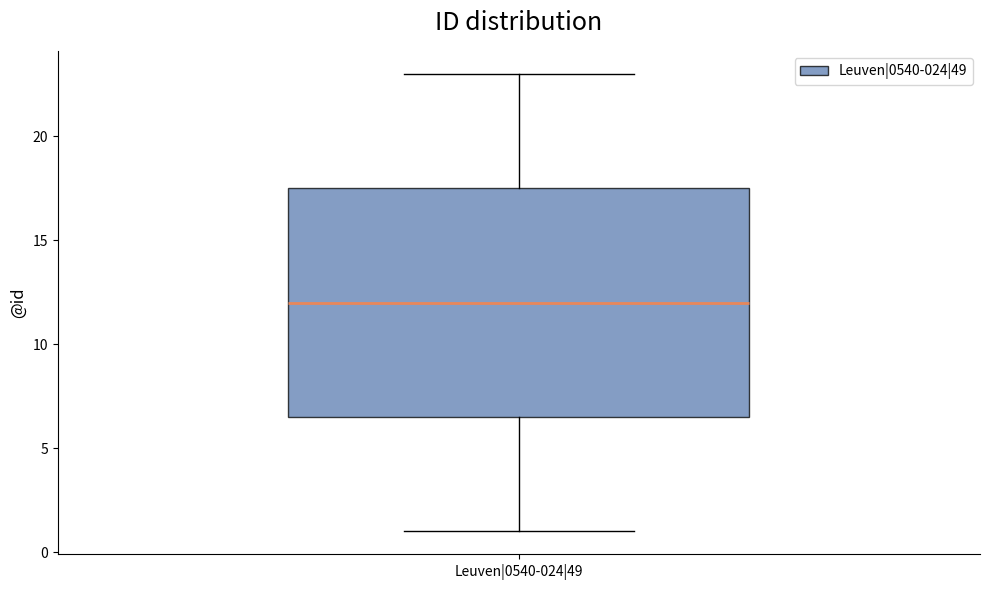

Where does the upper whisker of the box for Leuven|0540-024|49 end on the y-axis? The values are not printed on the chart, so give them approximately, as read against the axis.

23.0